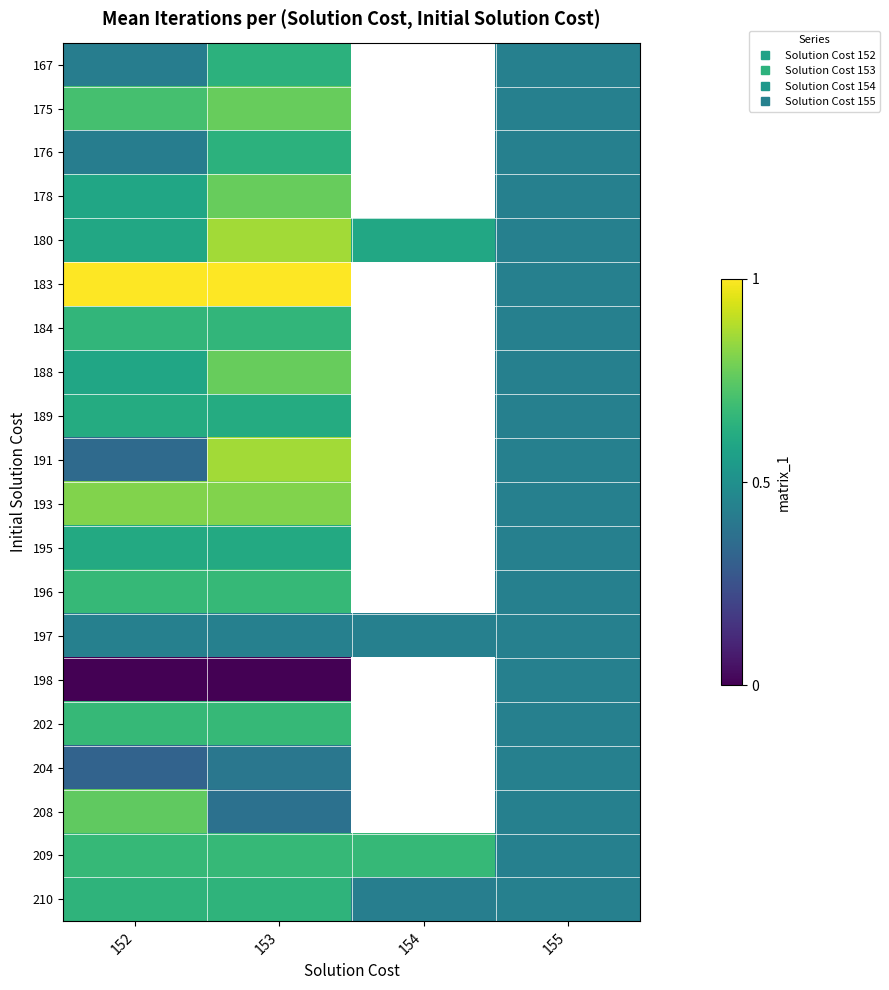

Is it true that 204 equals 0.4 at 153?

True